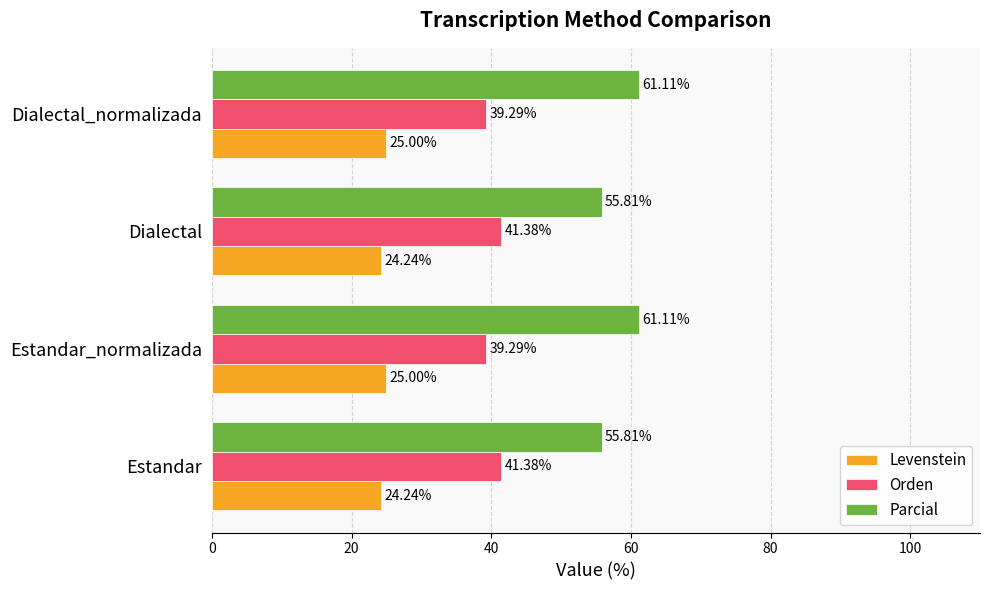

Between Estandar_normalizada and Dialectal, which series saw the biggest shift?

Parcial